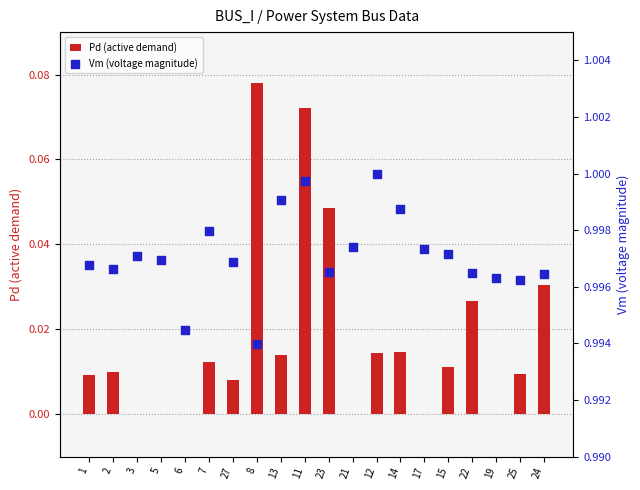

What are all the series names shown in the legend?

Pd (active demand), Vm (voltage magnitude)